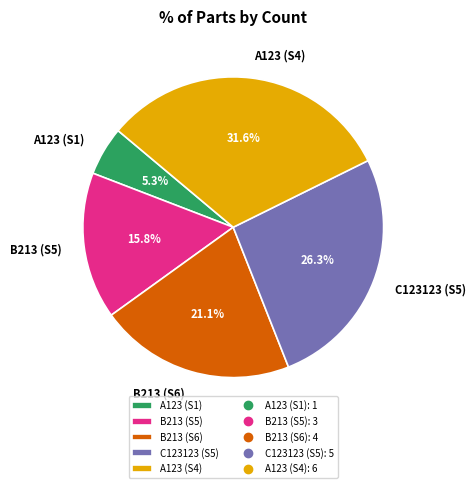

Which has a higher value, C123123 (S5) or A123 (S1)?

C123123 (S5)